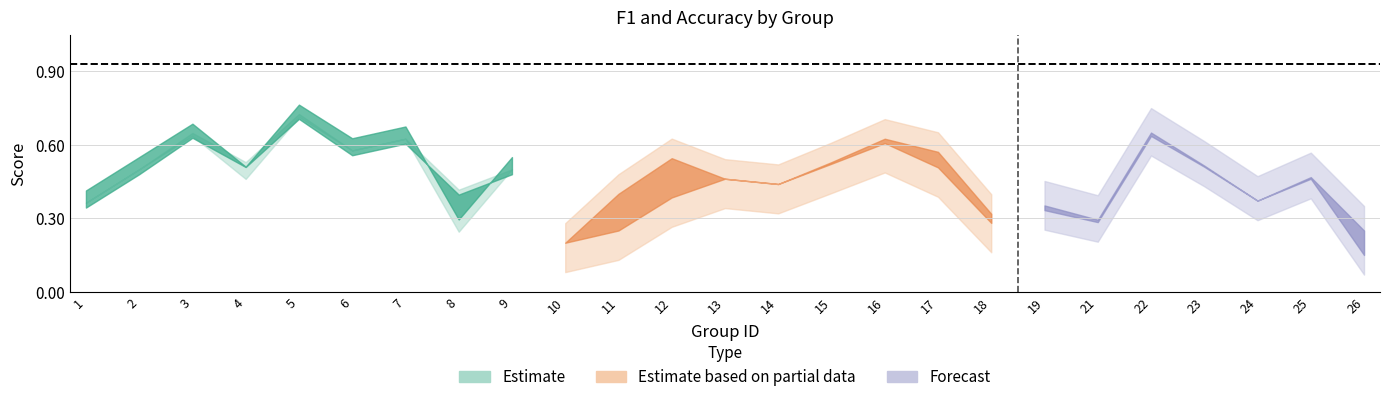

At how many categories does at least one series exceed 0?

25